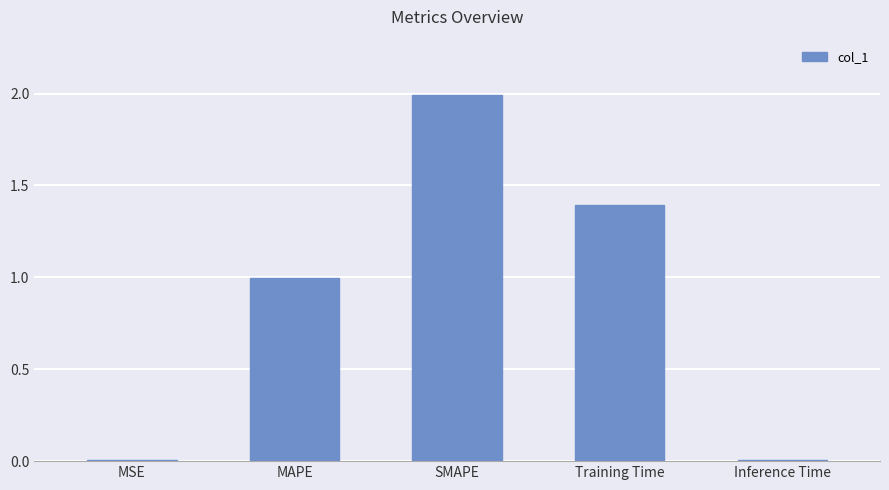

Which has a higher value, SMAPE or Inference Time?

SMAPE